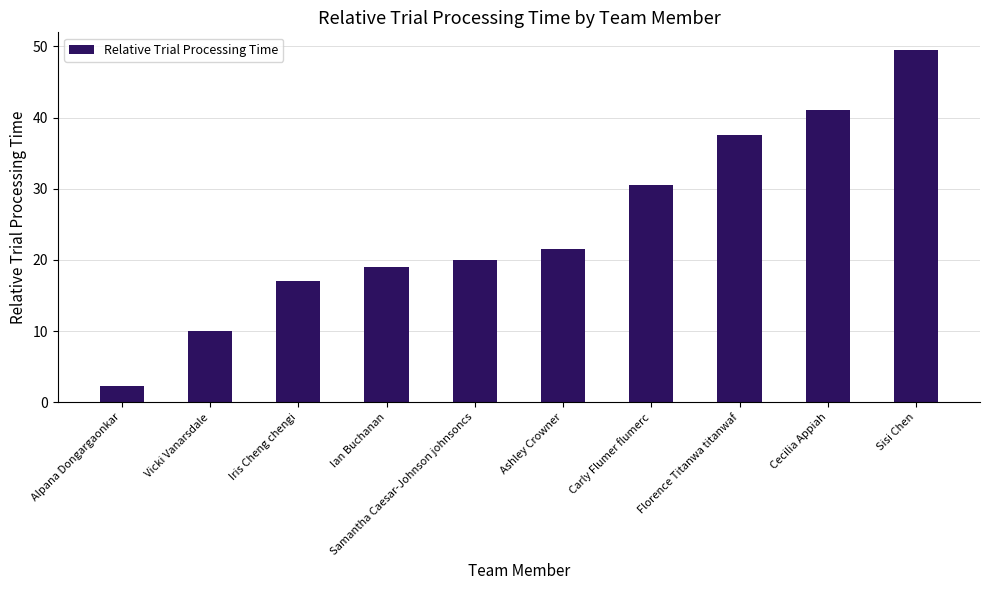

How many distinct data groups are displayed?

1